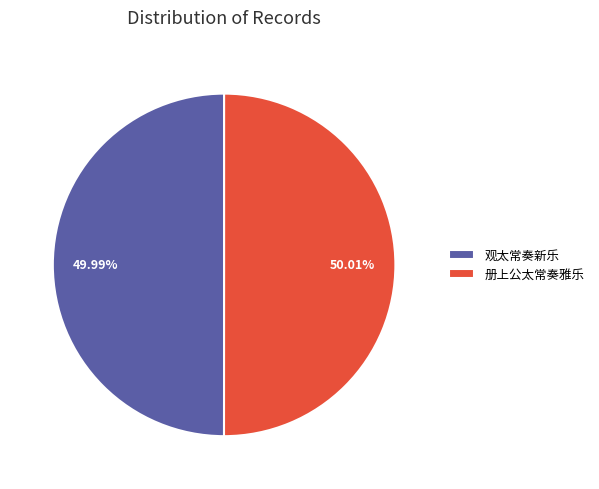

Combined, do 观太常奏新乐 and 册上公太常奏雅乐 account for over 50%?

Yes